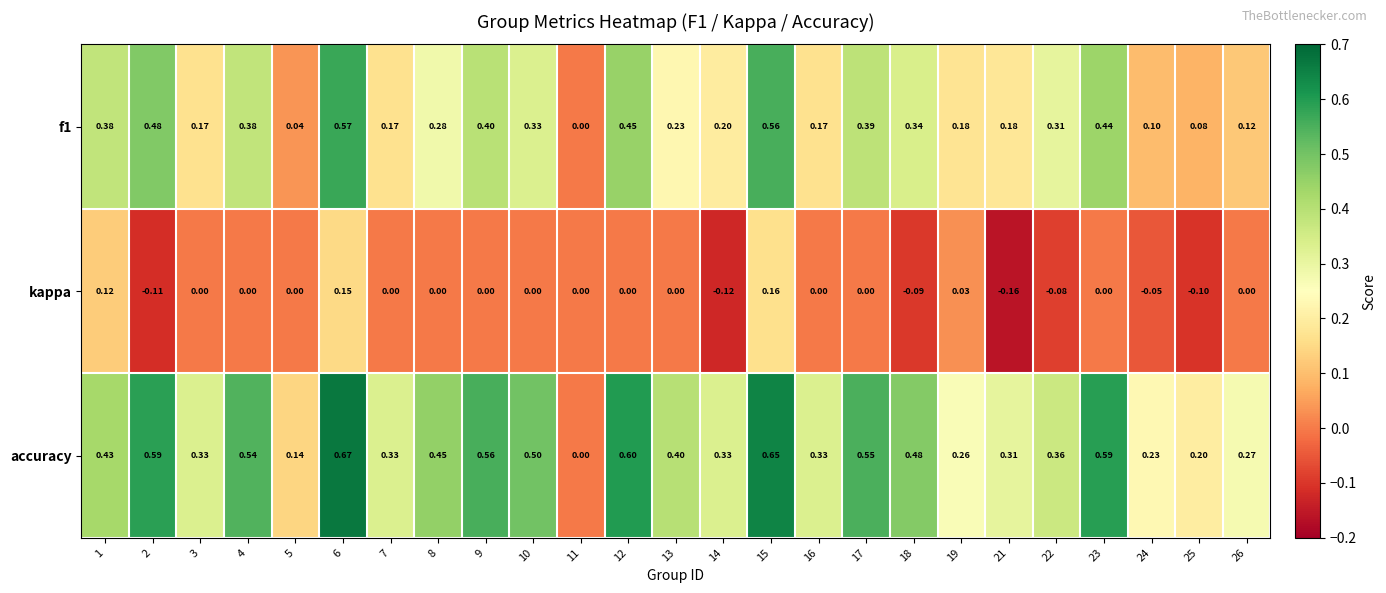

At which category is the sum across all series the highest?

6